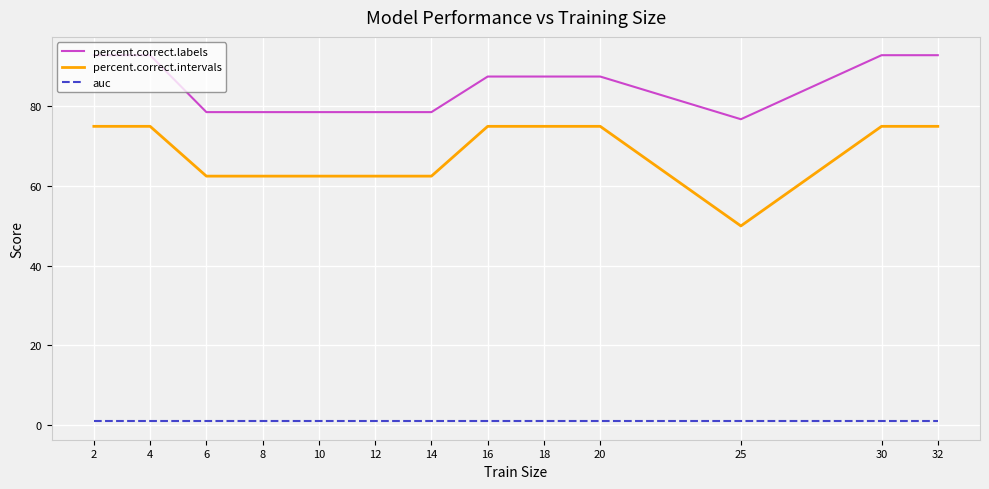

At how many categories does at least one series exceed 3?

13